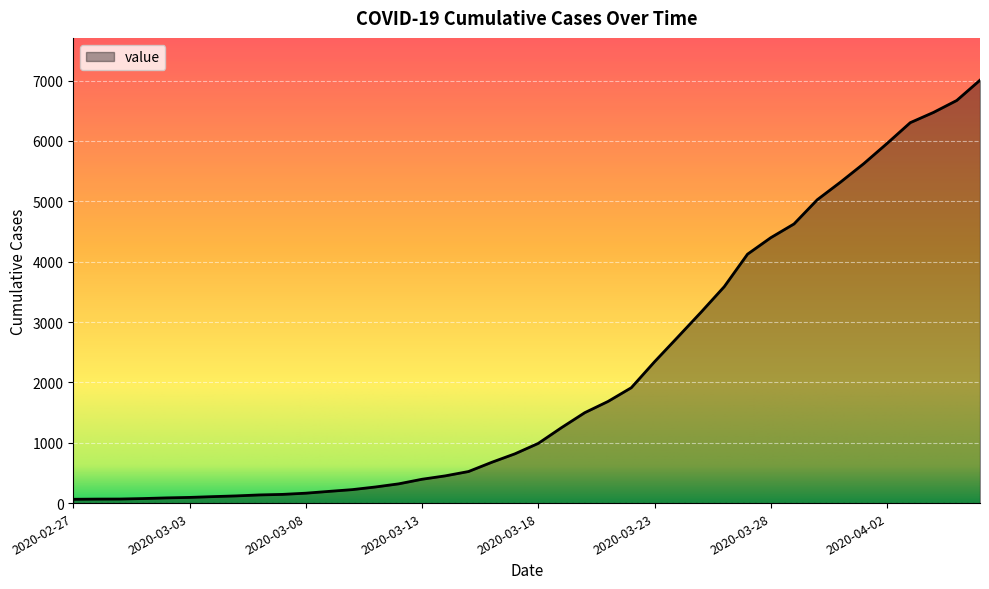

What is the difference between the maximum and minimum values?

6944